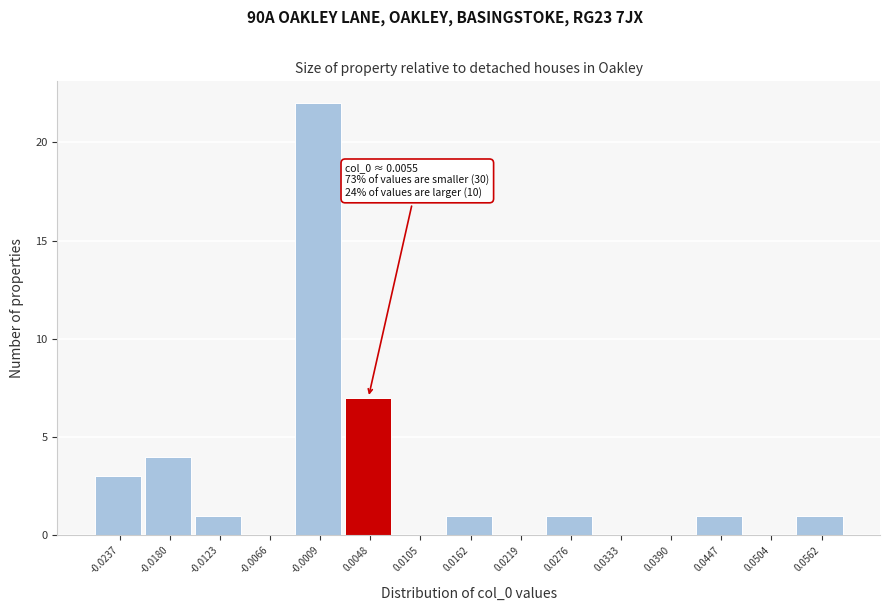

Reading left to right, extract all data points from this chart.

-0.0237=3	-0.0180=4	-0.0123=1	-0.0066=0	-0.0009=22	0.0048=7	0.0105=0	0.0162=1	0.0219=0	0.0276=1	0.0333=0	0.0390=0	0.0447=1	0.0504=0	0.0562=1